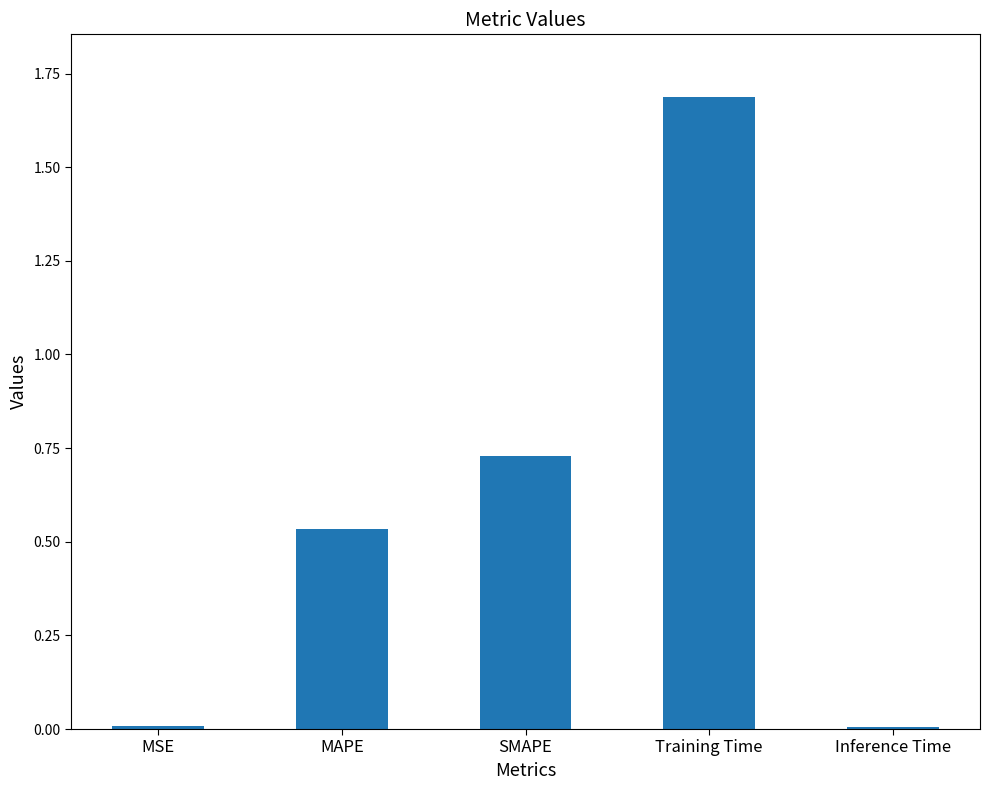

Does the chart contain stacked bars?

No